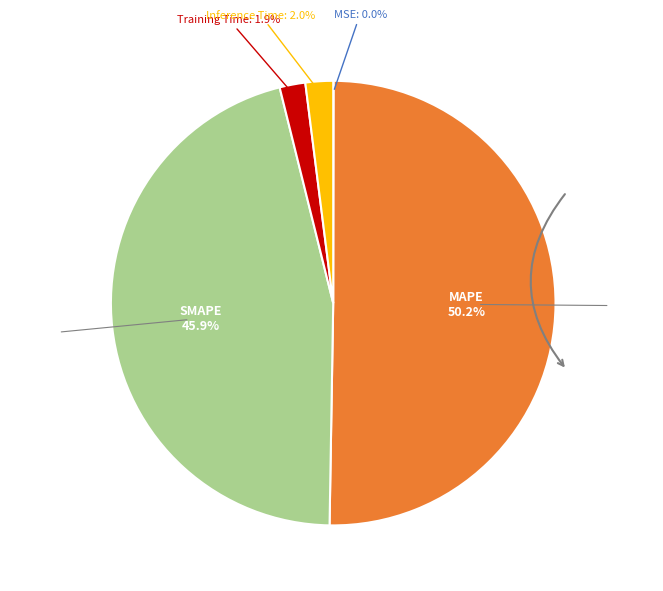

Is it true that MAPE is 63% of the pie?

False